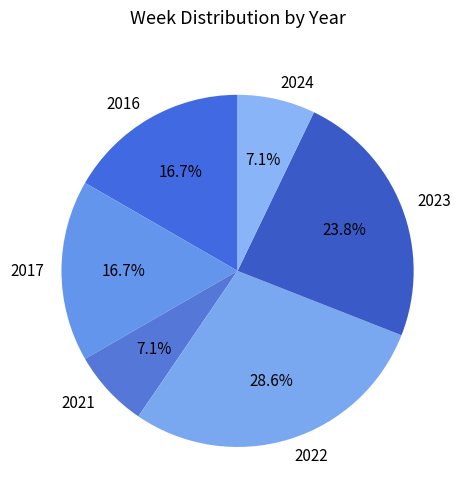

Does 2016 account for over 50% of the chart?

No